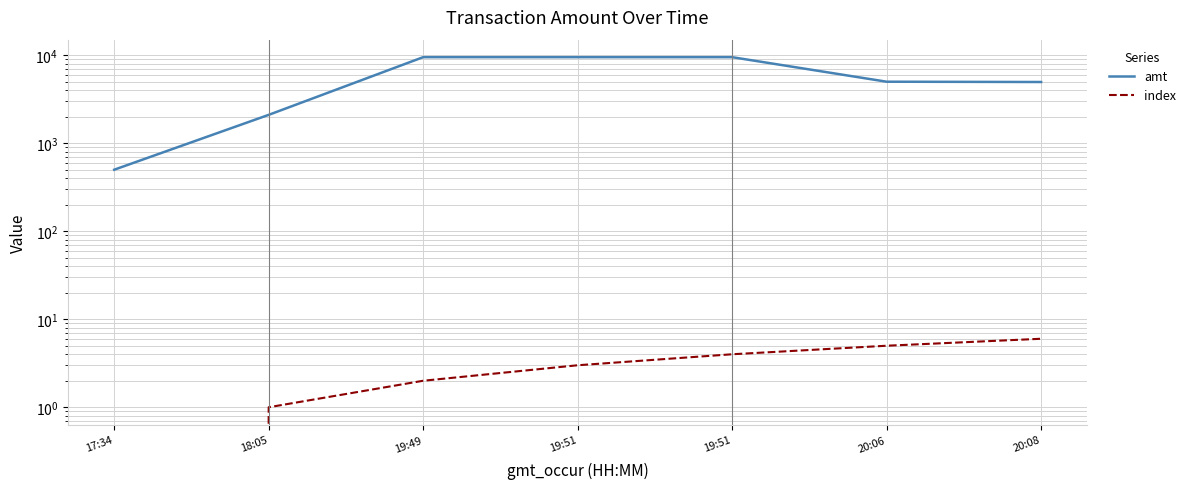

The value of index at 19:49 is 3. True or false?

False